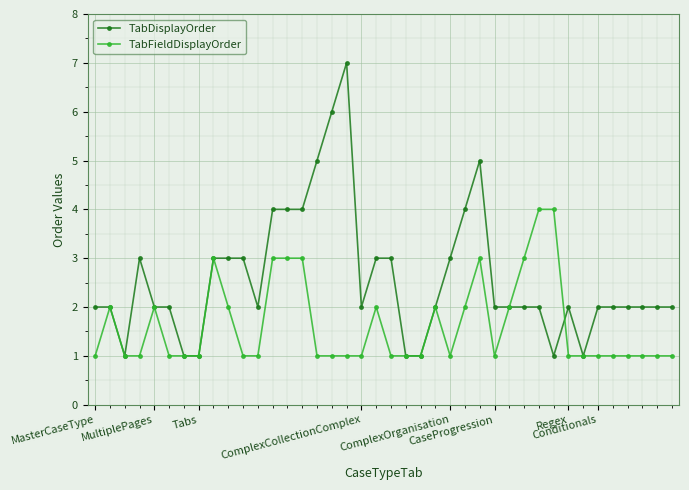

What is the maximum value for TabFieldDisplayOrder?

4